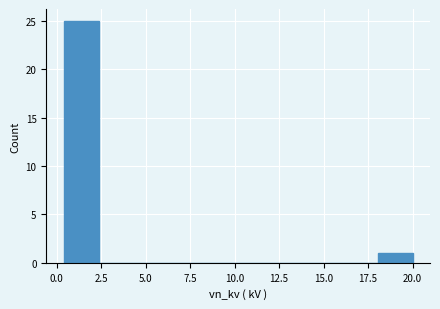

Around what value on the x-axis is the tallest bar? Give the approximate position of its centre, as read against the axis.

1.5